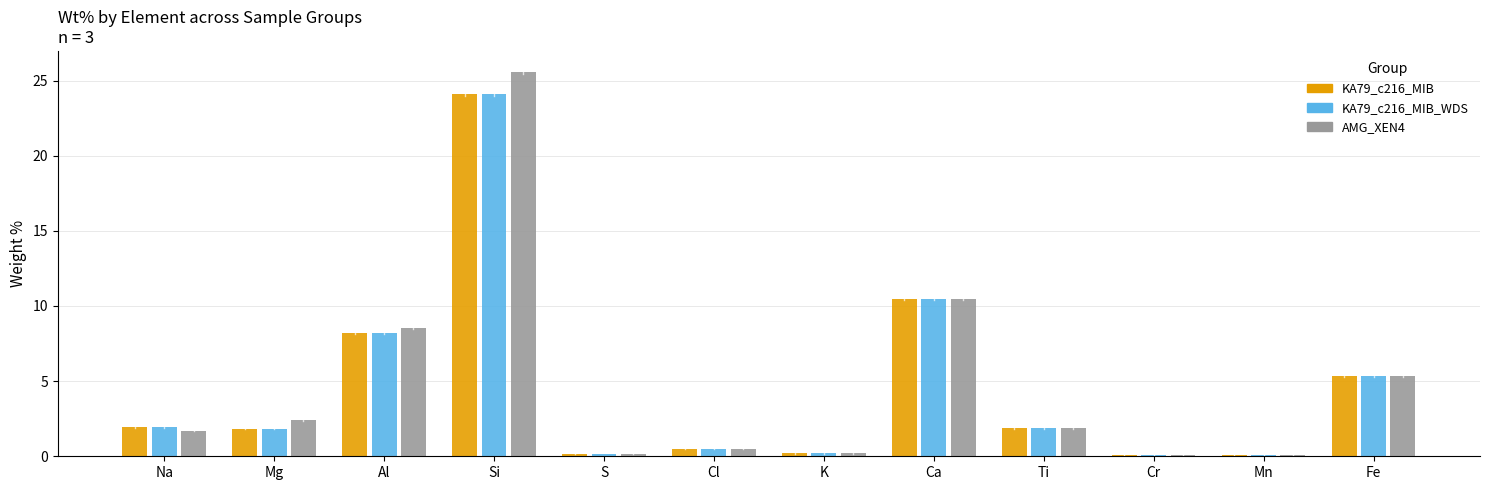

The KA79_c216_MIB series shows 1.8 at Mg. True or false?

True